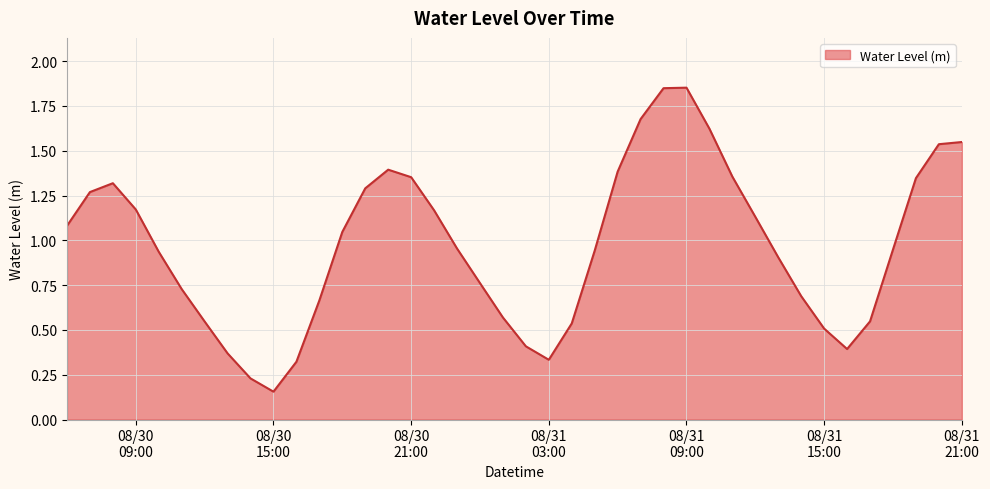

List the labels in order of value, largest first.

2024-08-31 09:00:00, 2024-08-31 08:00:00, 2024-08-31 07:00:00, 2024-08-31 10:00:00, 2024-08-31 21:00:00, 2024-08-31 20:00:00, 2024-08-30 20:00:00, 2024-08-31 06:00:00, 2024-08-31 11:00:00, 2024-08-30 21:00:00, 2024-08-31 19:00:00, 2024-08-30 08:00:00, 2024-08-30 19:00:00, 2024-08-30 07:00:00, 2024-08-30 09:00:00, 2024-08-30 22:00:00, 2024-08-31 12:00:00, 2024-08-30 06:00:00, 2024-08-30 18:00:00, 2024-08-30 23:00:00, 2024-08-31 18:00:00, 2024-08-31 05:00:00, 2024-08-30 10:00:00, 2024-08-31 13:00:00, 2024-08-31 00:00:00, 2024-08-30 11:00:00, 2024-08-31 14:00:00, 2024-08-30 17:00:00, 2024-08-31 01:00:00, 2024-08-31 17:00:00, 2024-08-30 12:00:00, 2024-08-31 04:00:00, 2024-08-31 15:00:00, 2024-08-31 02:00:00, 2024-08-31 16:00:00, 2024-08-30 13:00:00, 2024-08-31 03:00:00, 2024-08-30 16:00:00, 2024-08-30 14:00:00, 2024-08-30 15:00:00